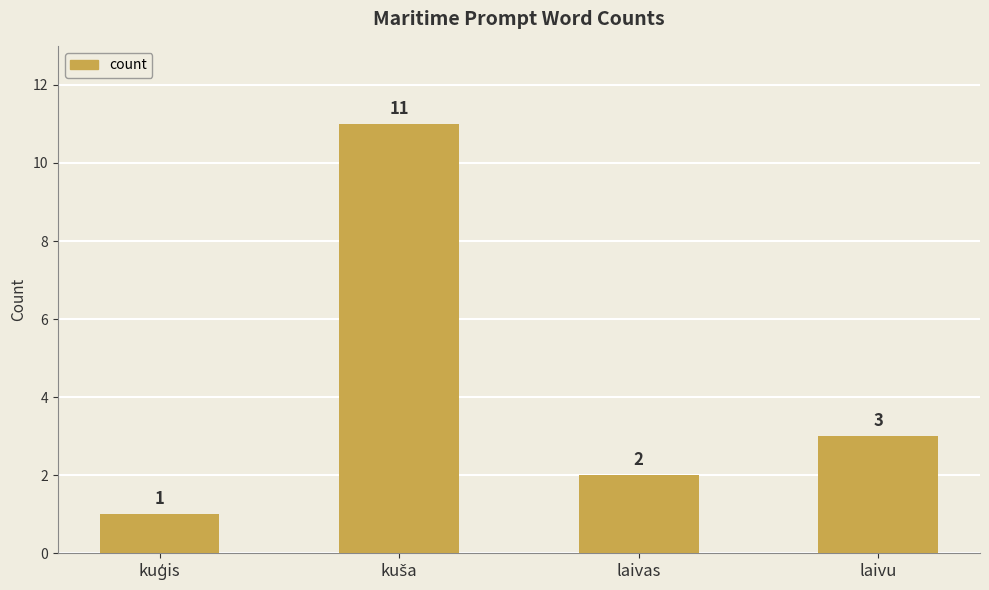

What is the label of the 2nd bar from the right?

laivas